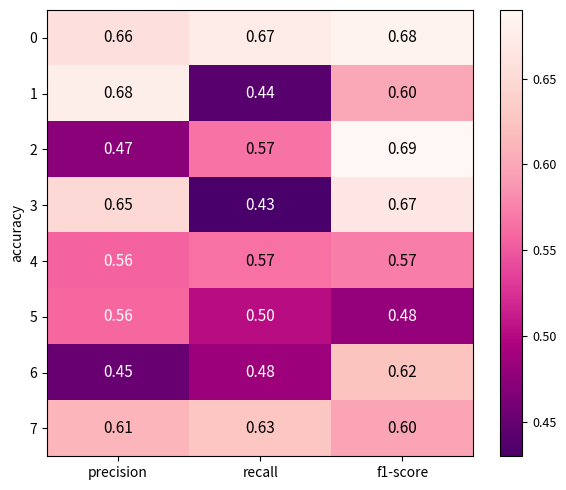

At which label is 2 closest to 0?

precision